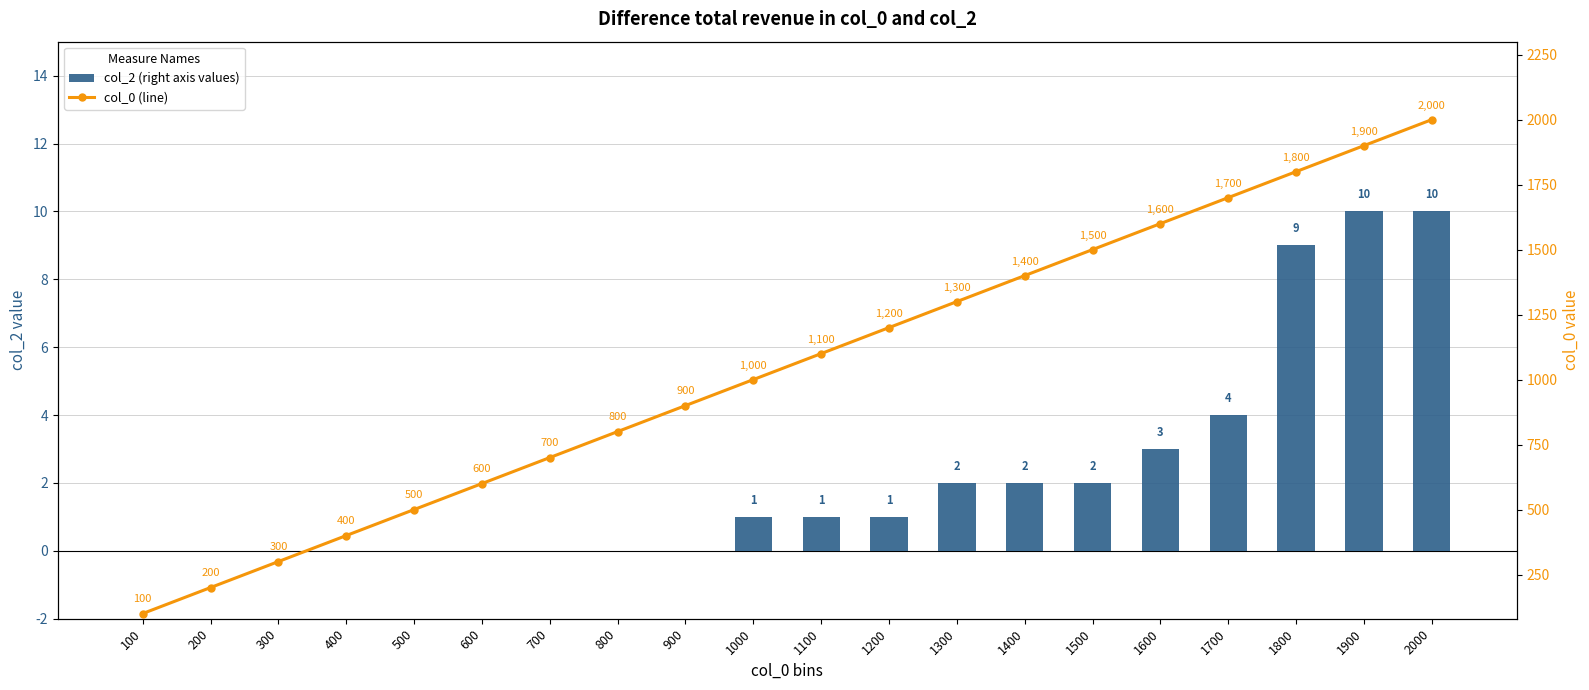

Is it true that col_0 (line) equals 114 at 200?

False